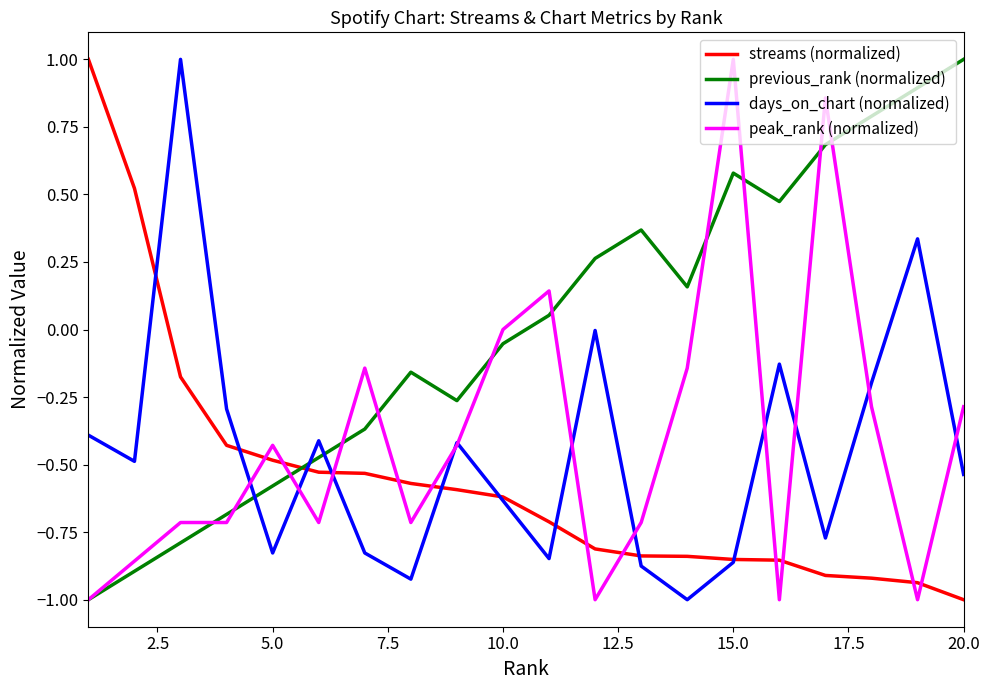

After their last crossing, which series has the higher values: previous_rank (normalized) or streams (normalized)?

previous_rank (normalized)